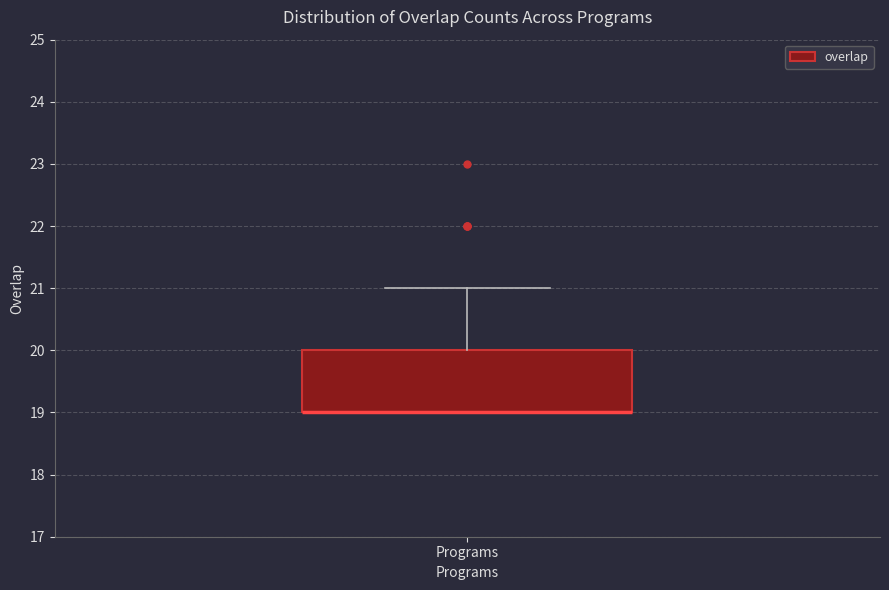

Transcribe this box plot: give where the median line is, the range the box spans, and where the two whiskers end, as read against the y-axis. The values are not printed on the chart, so give them approximately, as read against the axis.

median 19 (drawn on the box's lower edge), box 19 to 20, whiskers 19 to 21